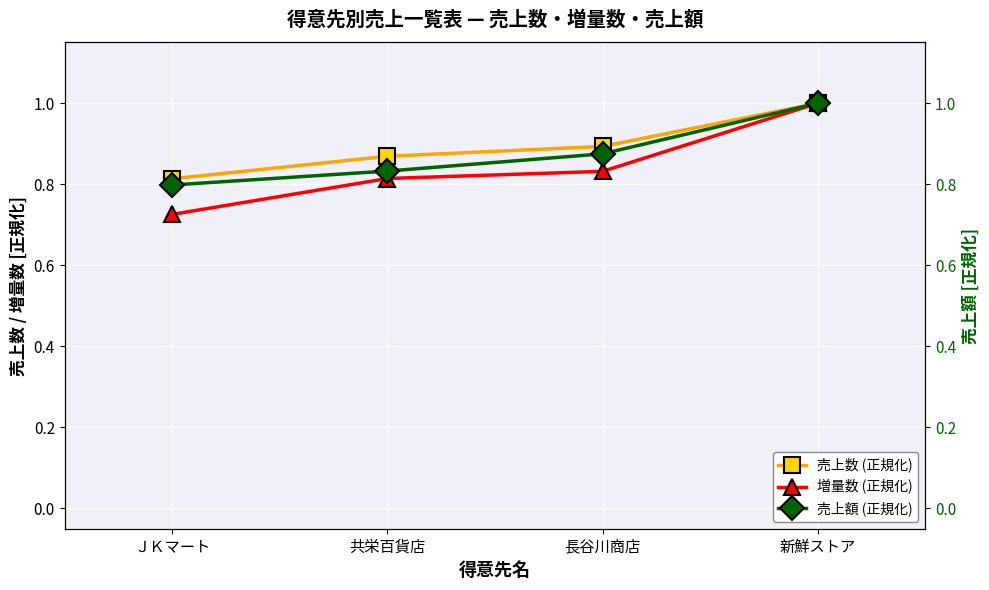

Is the value of 増量数 (正規化) at ＪＫマート greater than the value of 売上数 (正規化) at 共栄百貨店?

No